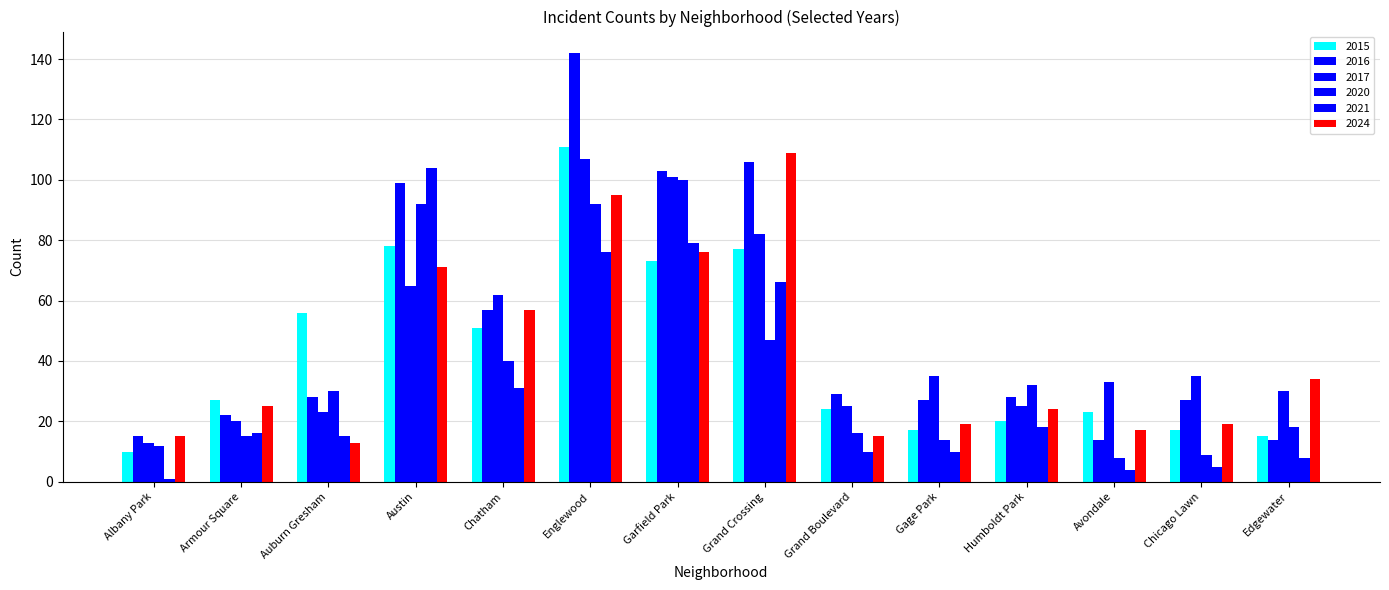

Reading left to right, extract all data points from this chart.

2015: 10	27	56	78	51	111	73	77	24	17	20	23	17	15
2016: 15	22	28	99	57	142	103	106	29	27	28	14	27	14
2017: 13	20	23	65	62	107	101	82	25	35	25	33	35	30
2020: 12	15	30	92	40	92	100	47	16	14	32	8	9	18
2021: 1	16	15	104	31	76	79	66	10	10	18	4	5	8
2024: 15	25	13	71	57	95	76	109	15	19	24	17	19	34